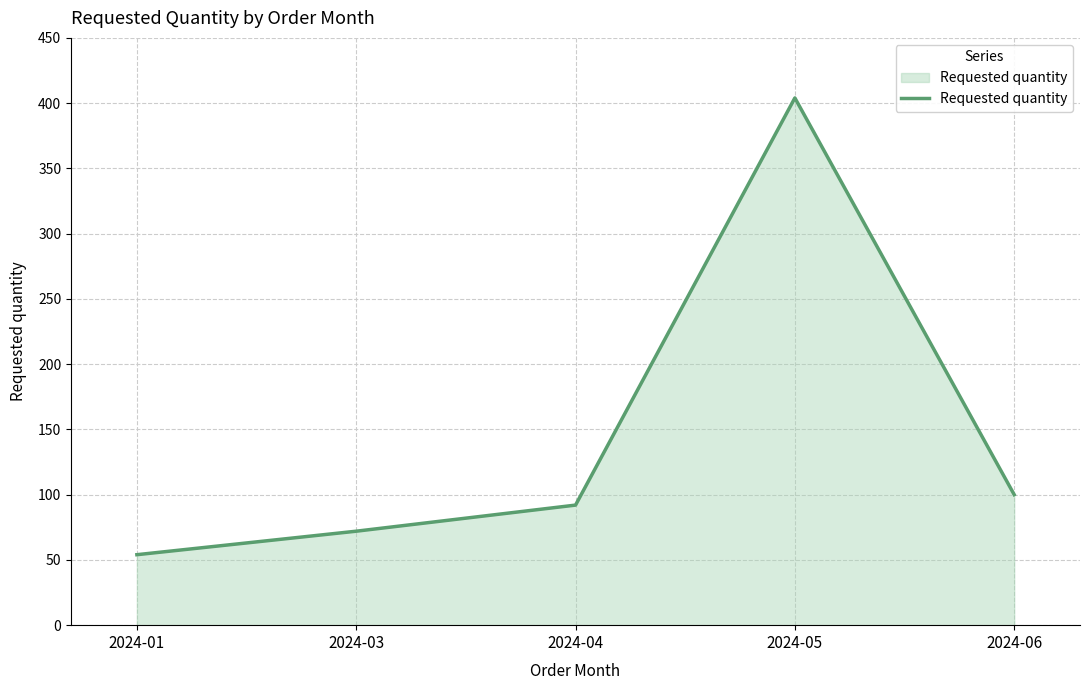

What is the sum of all values?

722